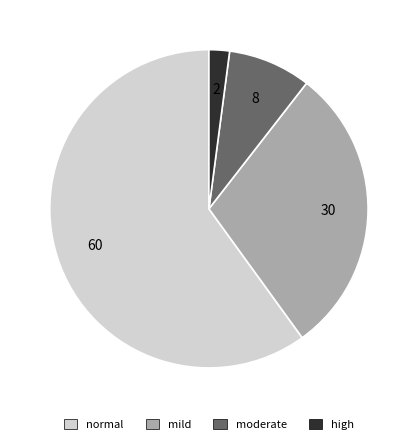

Which category accounts for the majority?

normal